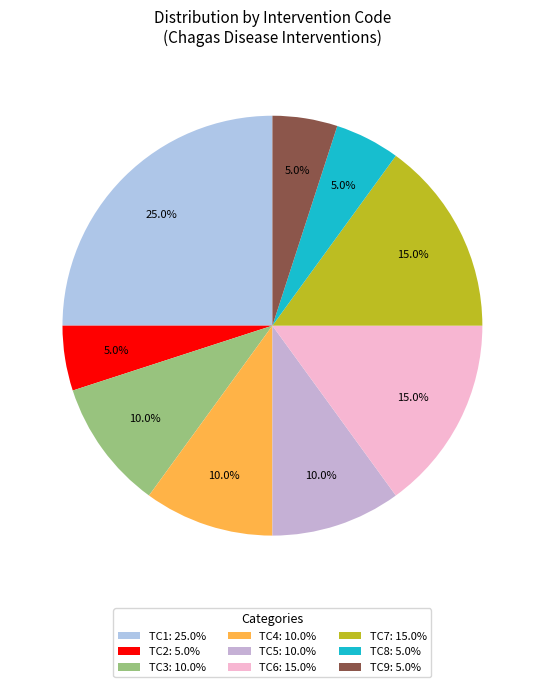

To the nearest percent, what is the combined percentage of TC6 and TC1?

40%